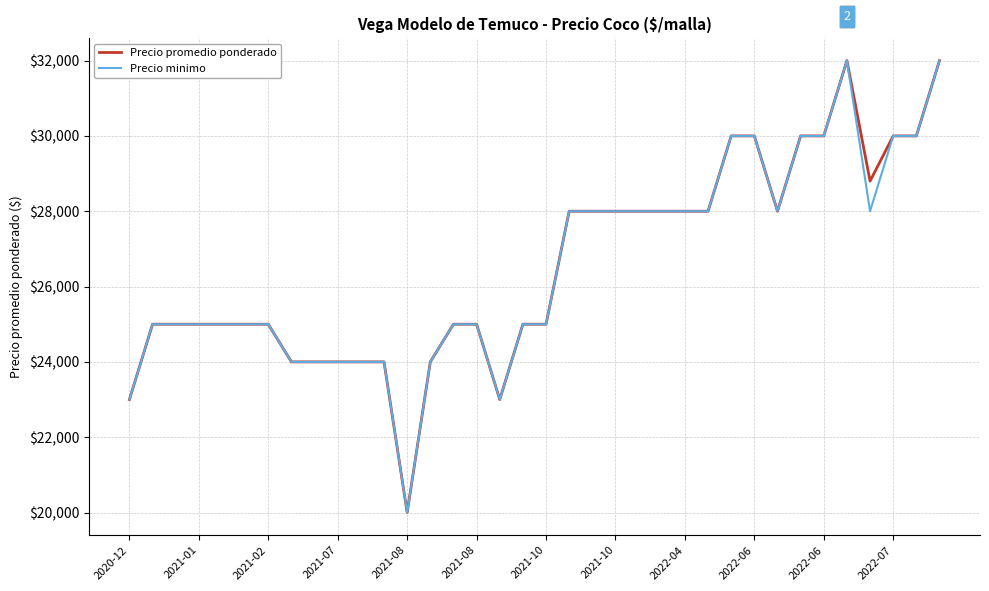

What is the smallest value displayed?

20000